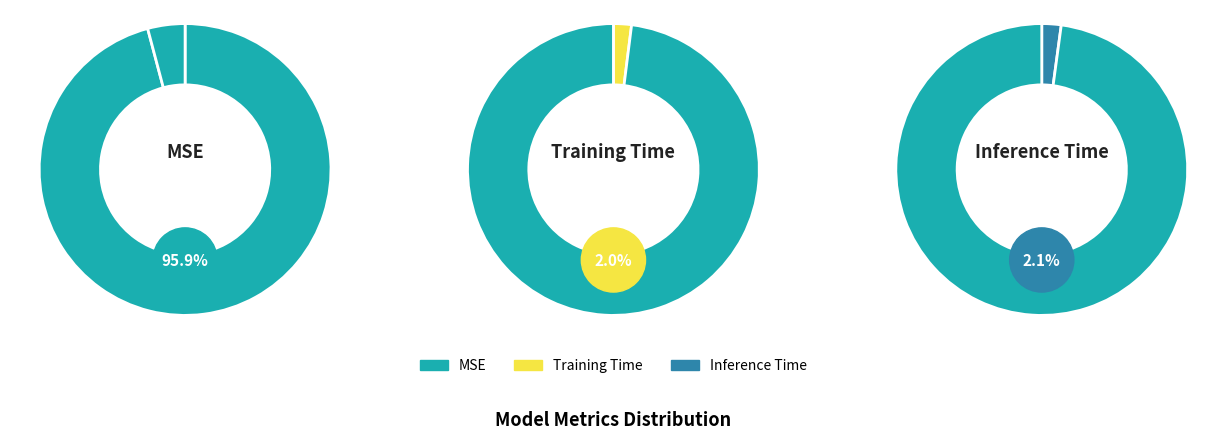

Does any single category account for the majority?

Yes